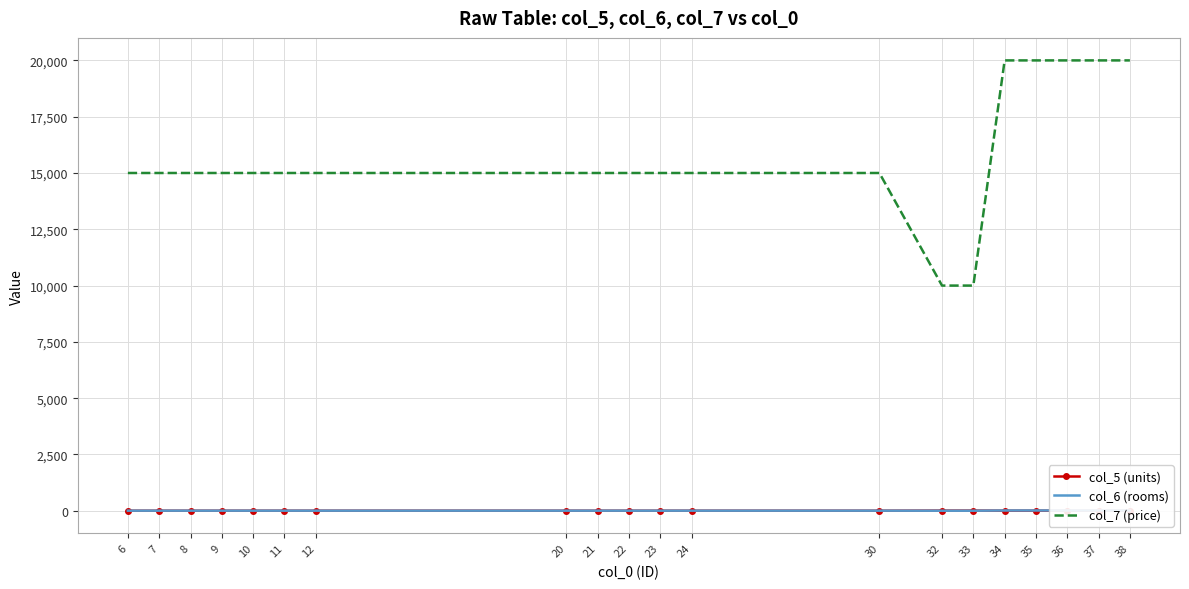

What is the difference between the maximum and minimum values in the col_5 (units) series?

6